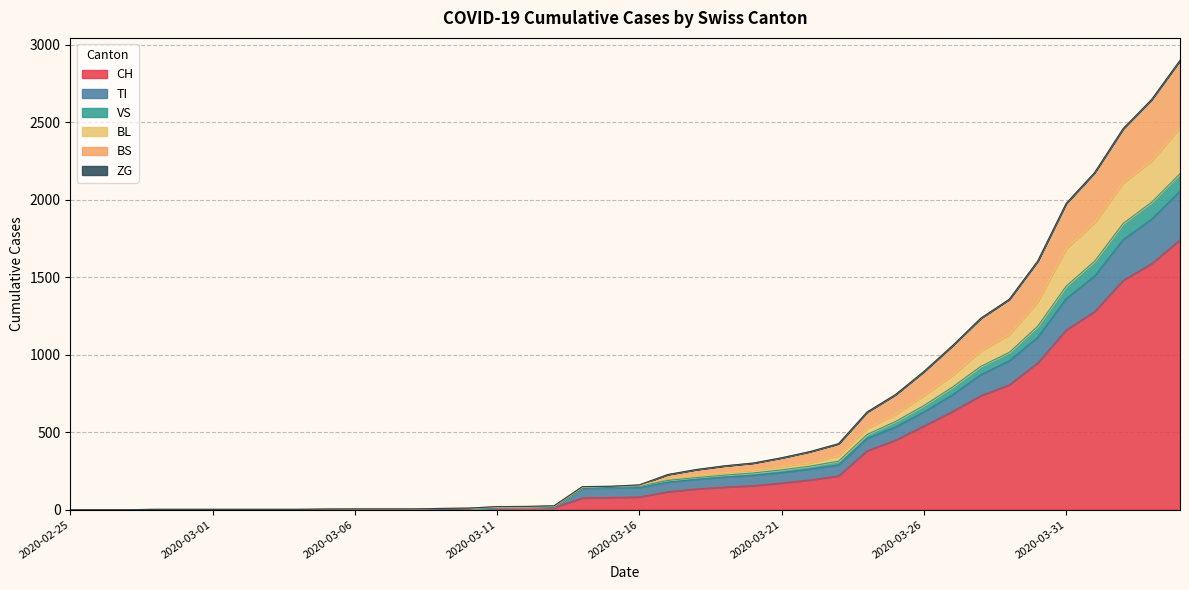

List the labels in order of VS value, largest first.

2020-04-04, 2020-04-03, 2020-04-02, 2020-04-01, 2020-03-31, 2020-03-30, 2020-03-29, 2020-03-28, 2020-03-27, 2020-03-26, 2020-03-25, 2020-03-24, 2020-03-23, 2020-03-22, 2020-03-21, 2020-03-20, 2020-03-19, 2020-03-18, 2020-03-17, 2020-03-16, 2020-03-15, 2020-03-14, 2020-03-13, 2020-03-12, 2020-03-11, 2020-03-10, 2020-03-09, 2020-03-06, 2020-03-07, 2020-03-08, 2020-03-05, 2020-02-28, 2020-02-29, 2020-03-01, 2020-03-02, 2020-03-03, 2020-03-04, 2020-02-25, 2020-02-26, 2020-02-27